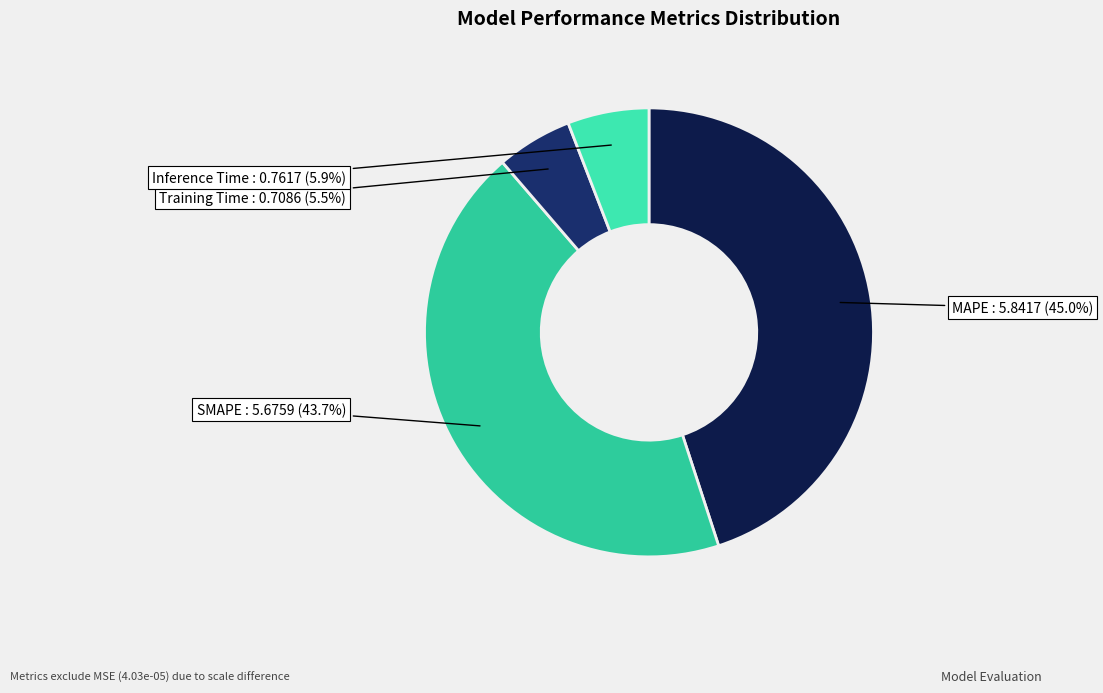

How many slices are in this pie chart?

4